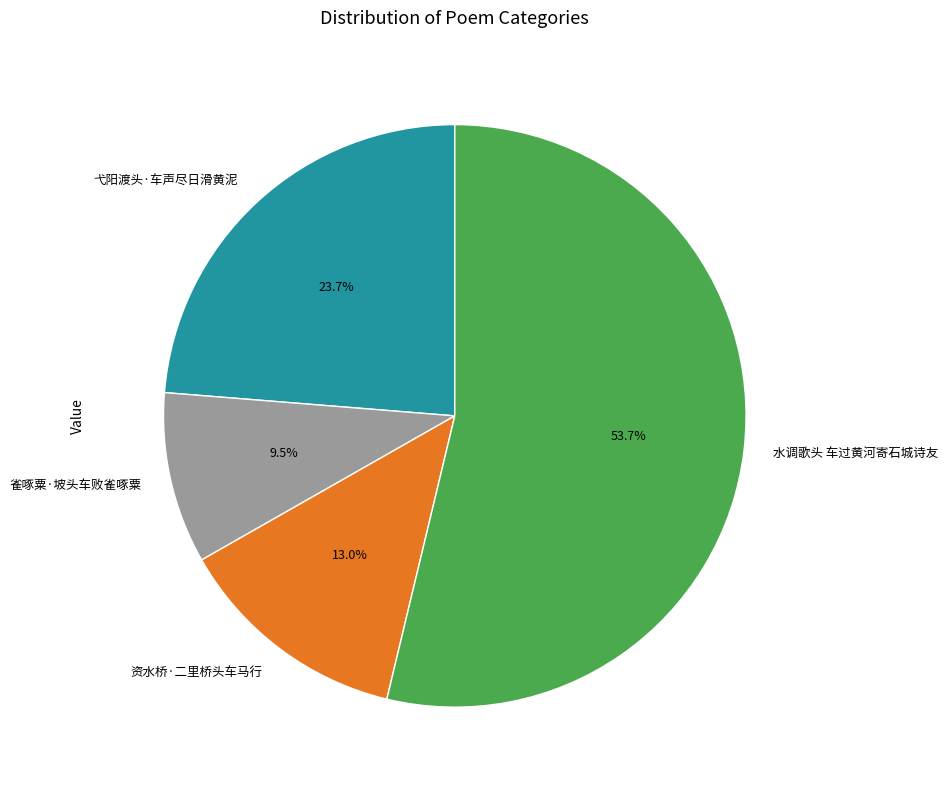

What percentage do 水调歌头 车过黄河寄石城诗友 and 资水桥·二里桥头车马行 together represent?

66.8%